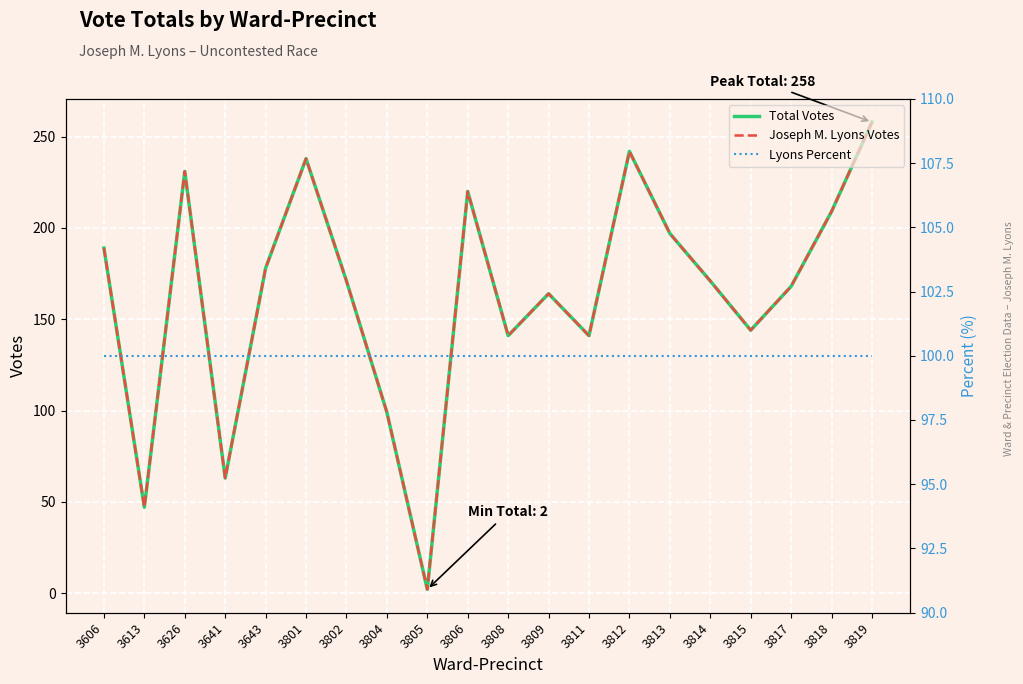

True or false: Total Votes has more than 2 points higher than both neighbors.

True